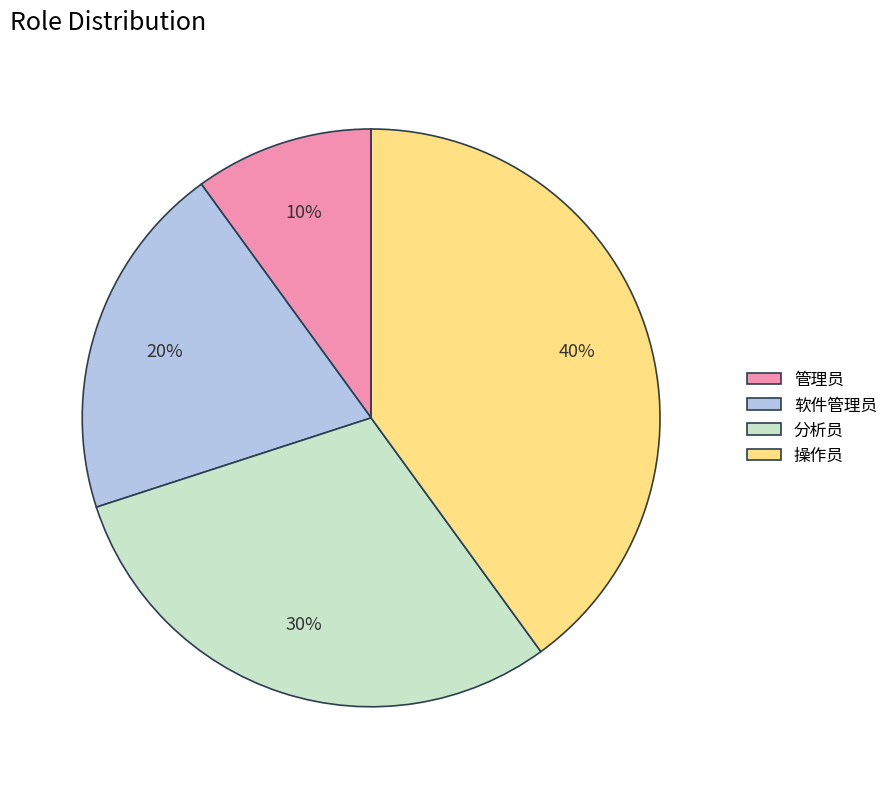

How many slices are in this pie chart?

4